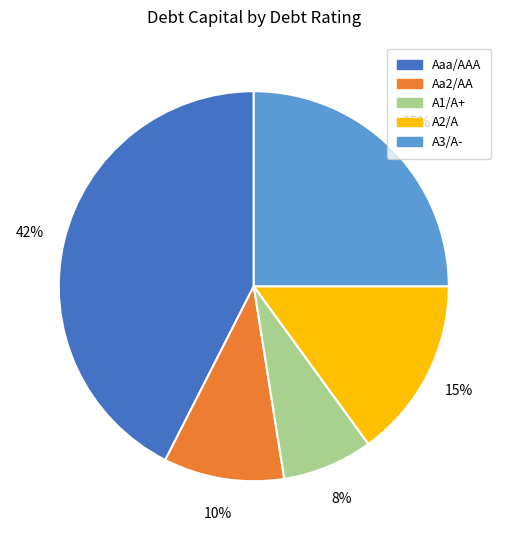

Which category has the biggest portion of the pie?

Aaa/AAA